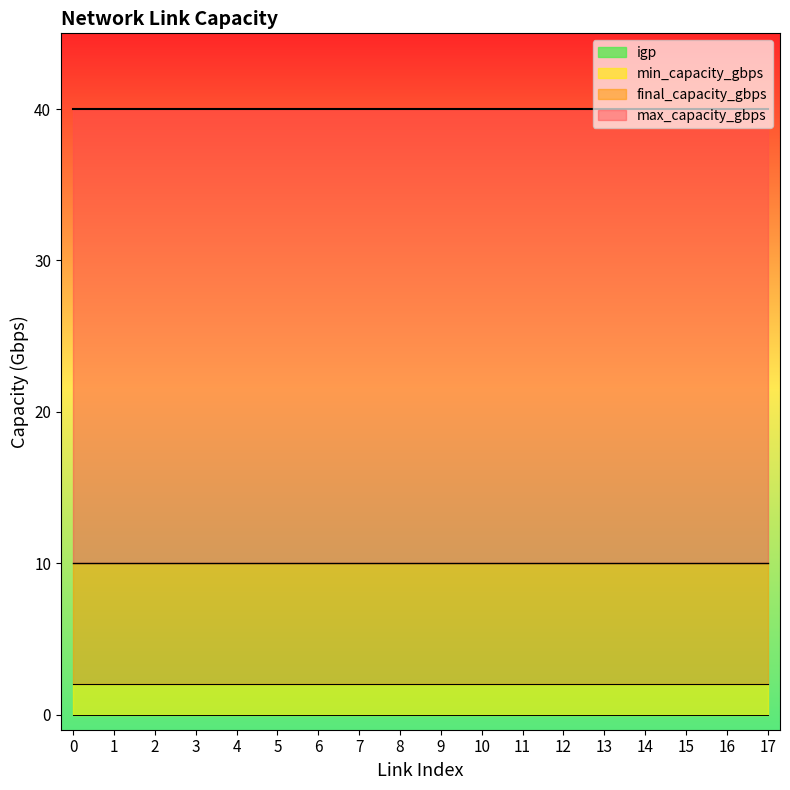

Which series has the largest total across all categories?

max_capacity_gbps